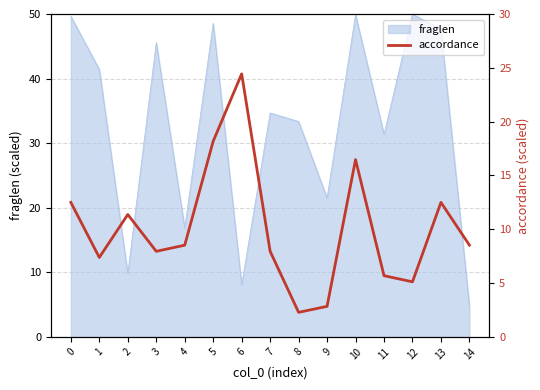

Where is the first local maximum?

2